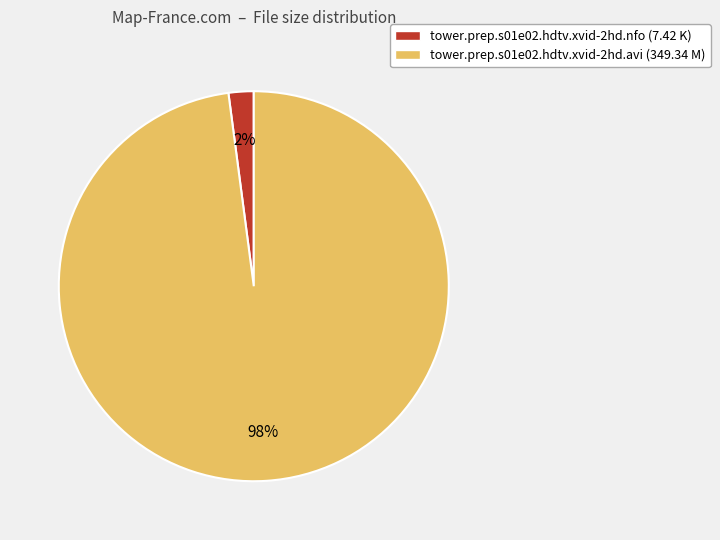

The tower.prep.s01e02.hdtv.xvid-2hd.nfo slice represents 16% of the pie. True or false?

False